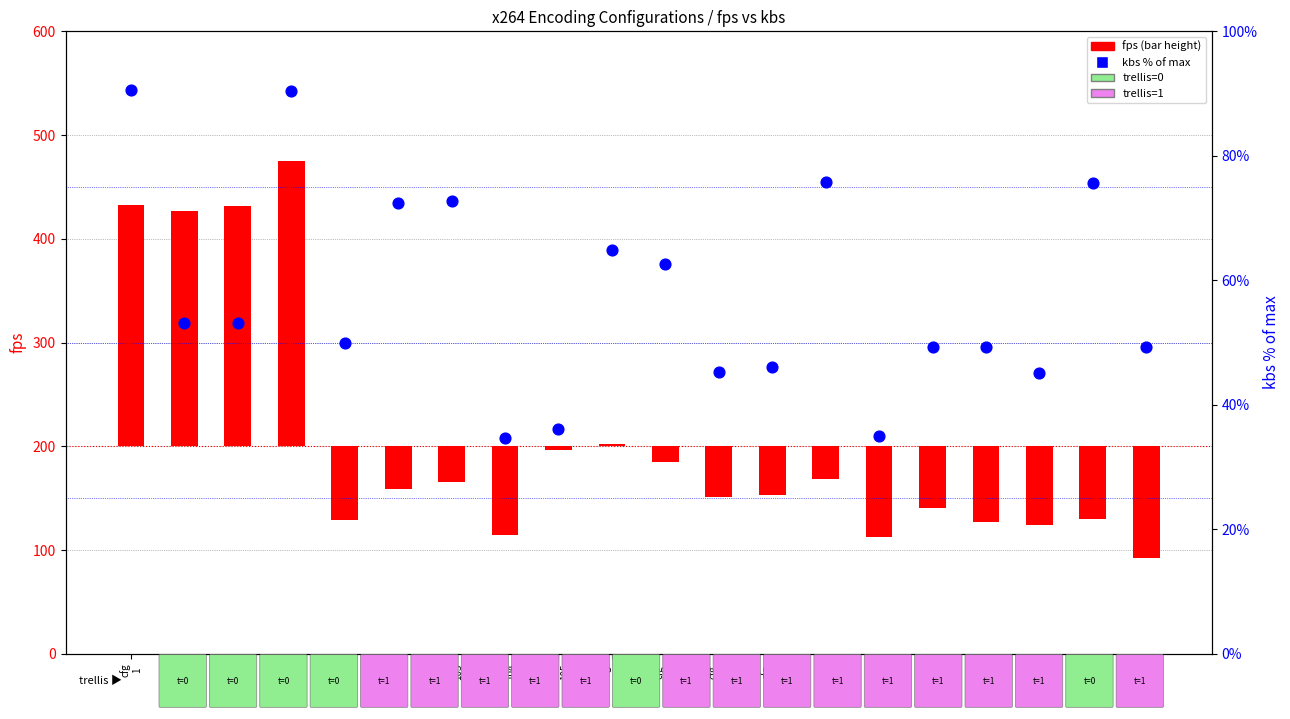

Which has a higher value, cfg
115 or cfg
101?

cfg
115